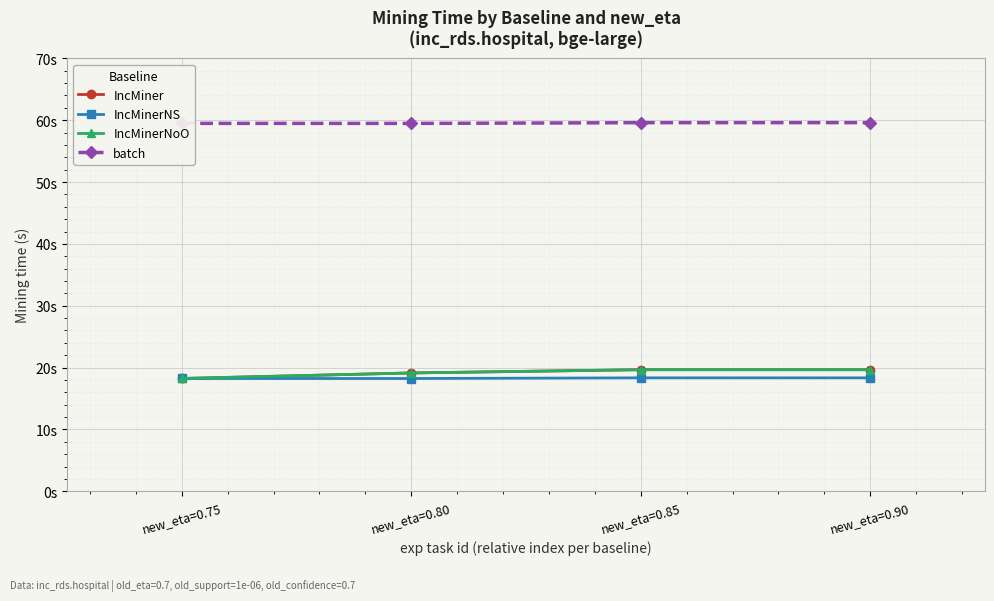

What is the approximate value of IncMinerNS at new_eta=0.75?

18.2